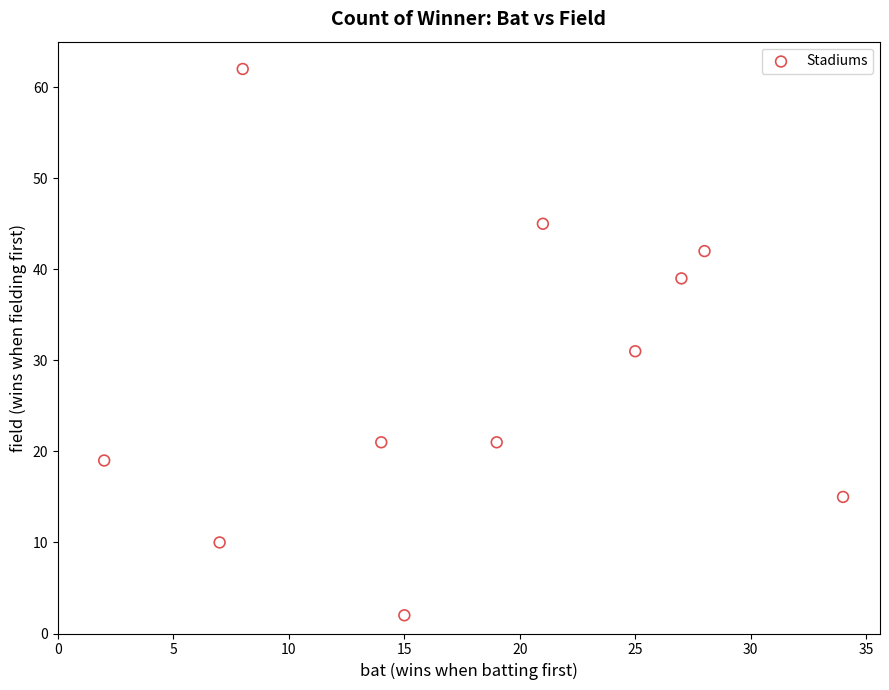

What is the range of X values (max minus min)?

32